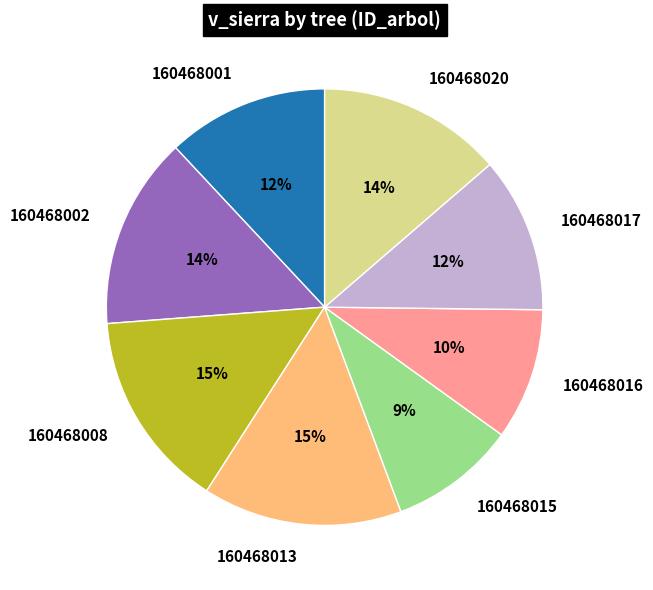

Combined, do 160468020 and 160468017 account for over 50%?

No